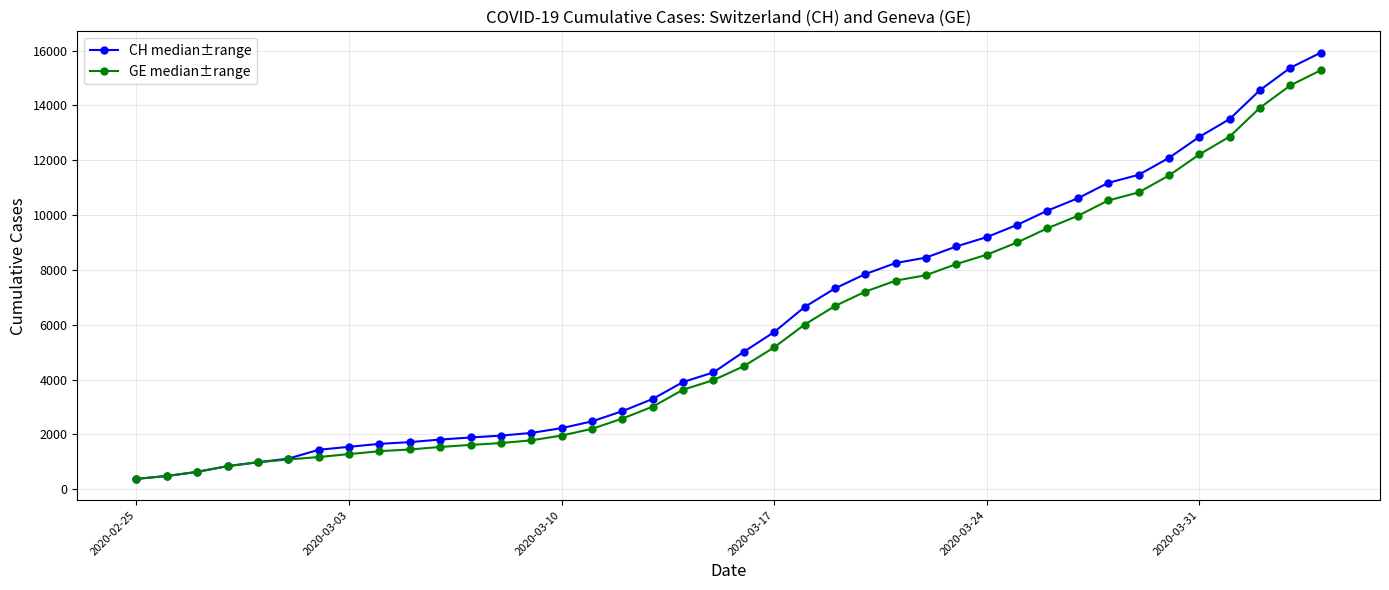

What is the value of the CH median±range point at the 18th from the left?

3291